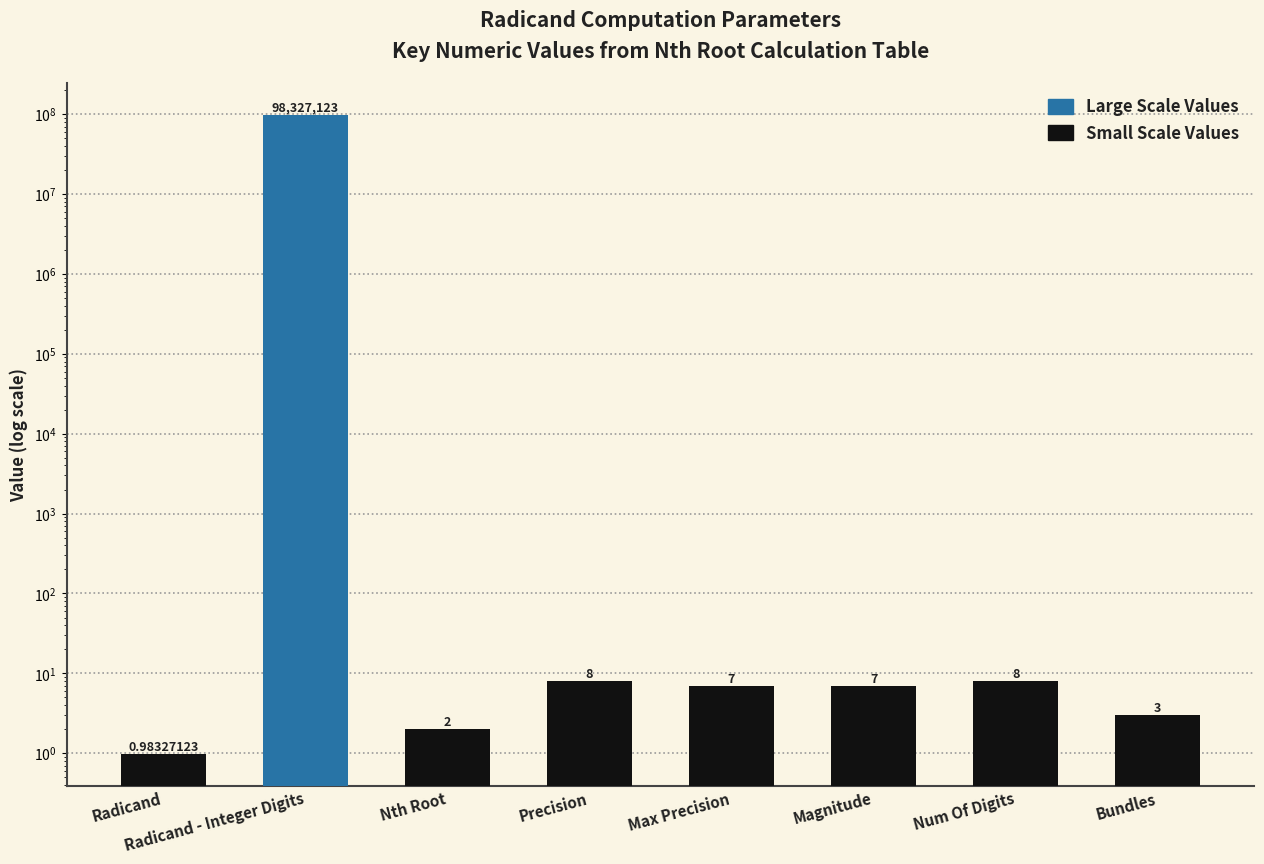

Reading left to right, extract all data points from this chart.

Radicand=1.0	Radicand - Integer Digits=98327123.0	Nth Root=2.0	Precision=8.0	Max Precision=7.0	Magnitude=7.0	Num Of Digits=8.0	Bundles=3.0